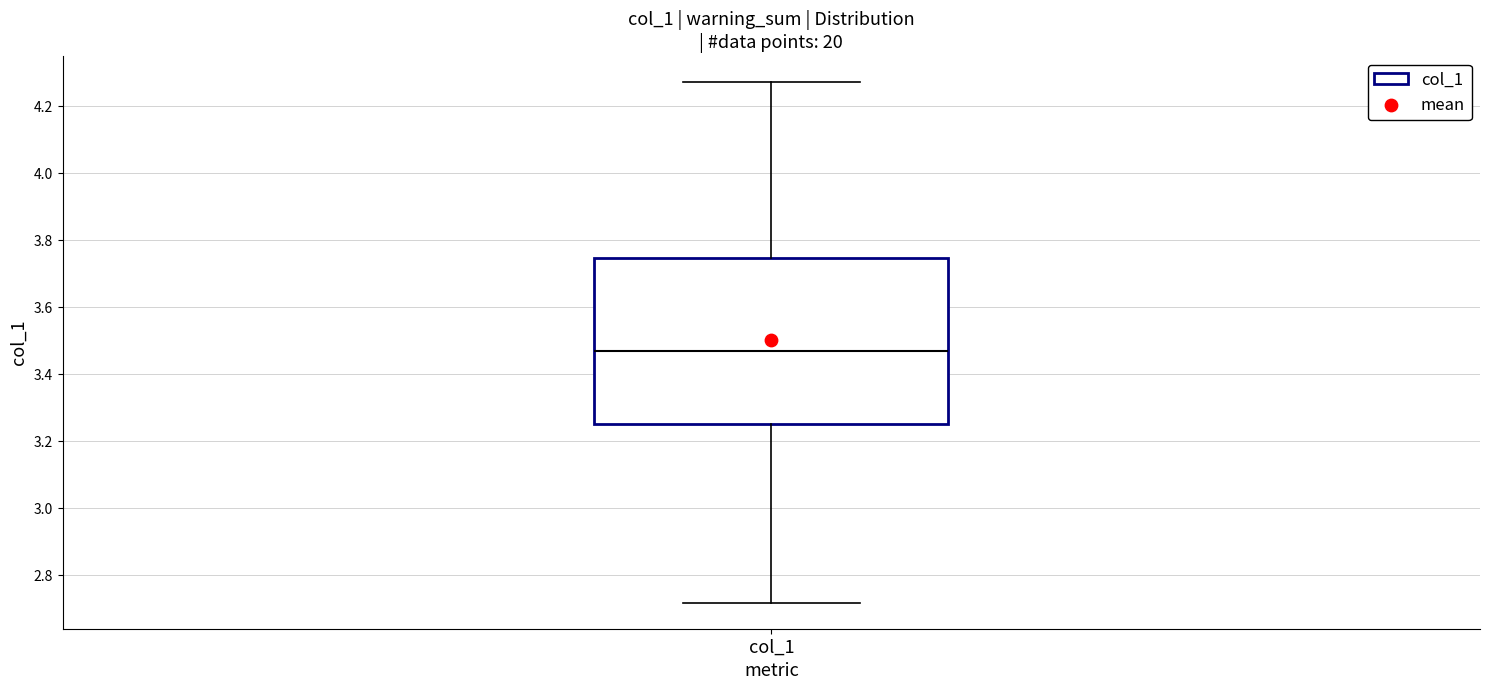

Where does the median line of the box for col_1 sit on the y-axis? The values are not printed on the chart, so give them approximately, as read against the axis.

3.48